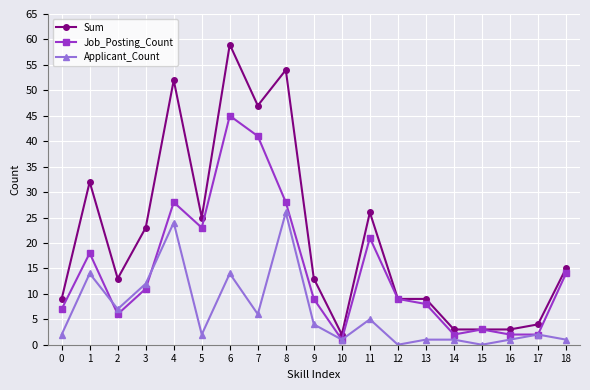

The Applicant_Count series shows 0 at 12. True or false?

True